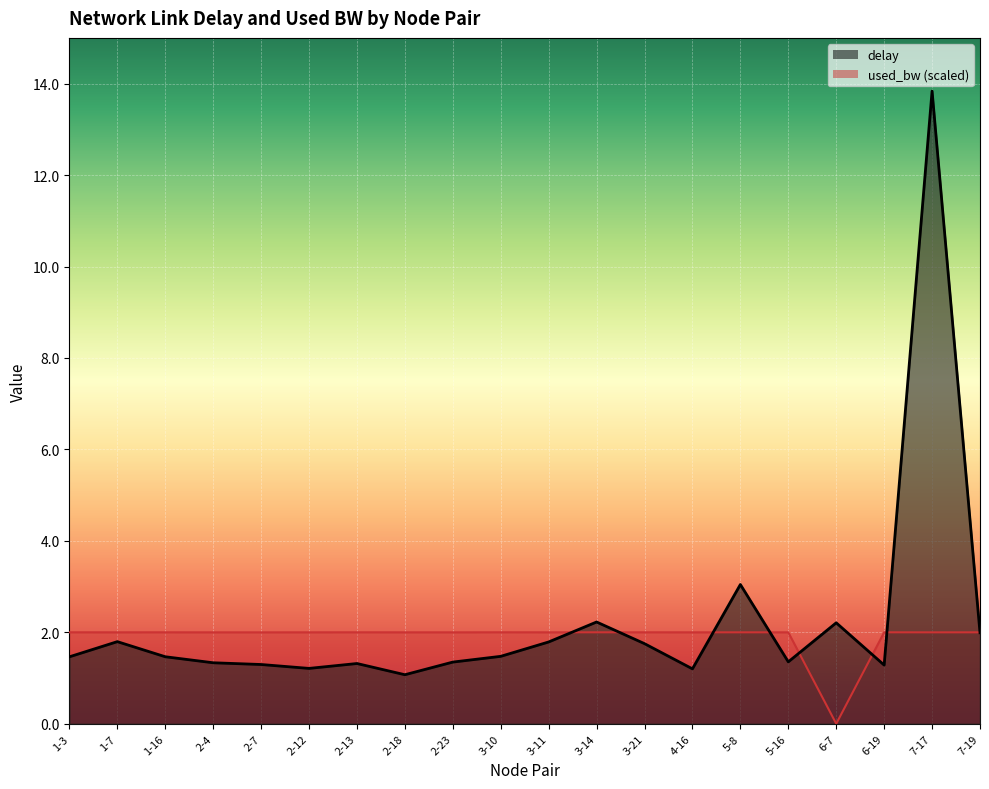

How many times do used_bw and delay cross each other?

8